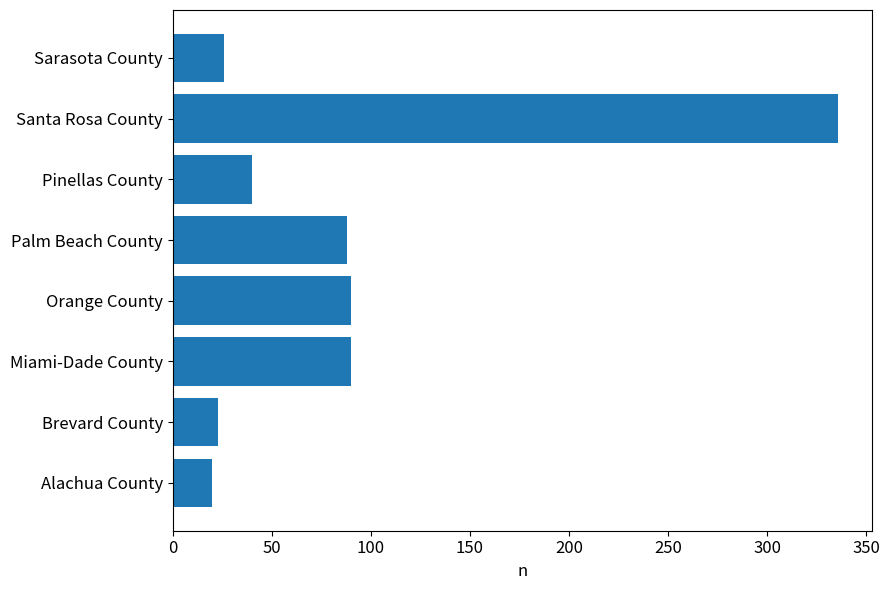

What is the approximate value at Pinellas County?

40